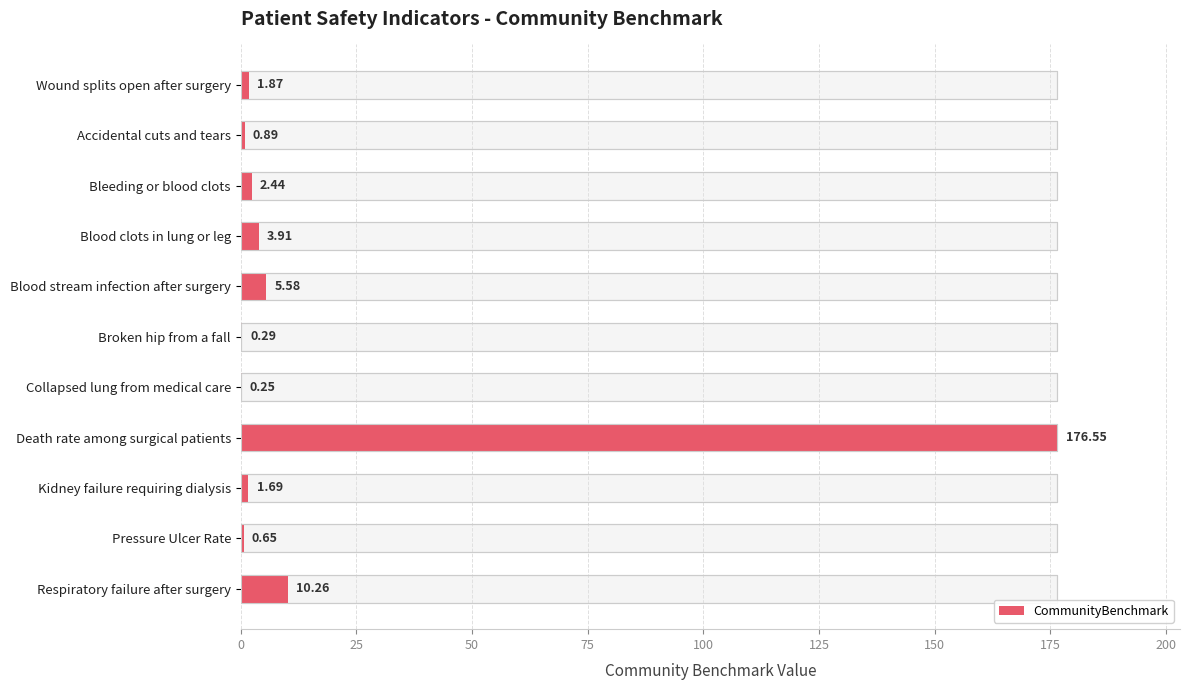

What is the sum of the values at Respiratory failure after surgery and Death rate among surgical patients?

186.8